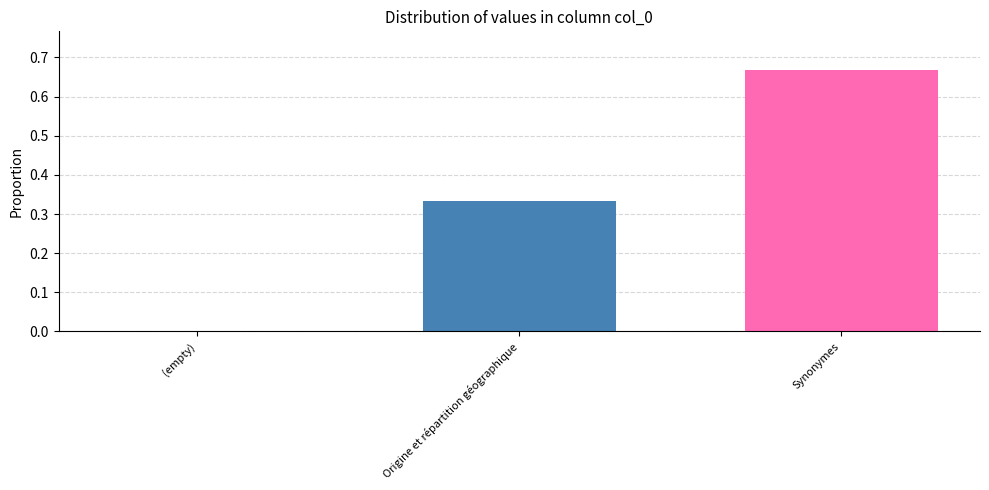

Between Synonymes and (empty), which is larger?

Synonymes